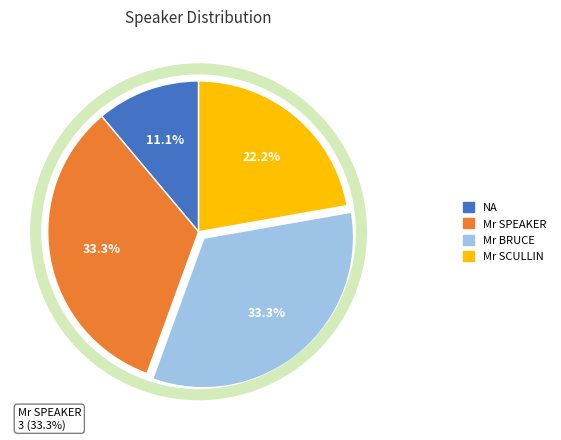

Rank the categories by value from lowest to highest.

NA, Mr SCULLIN, Mr SPEAKER, Mr BRUCE